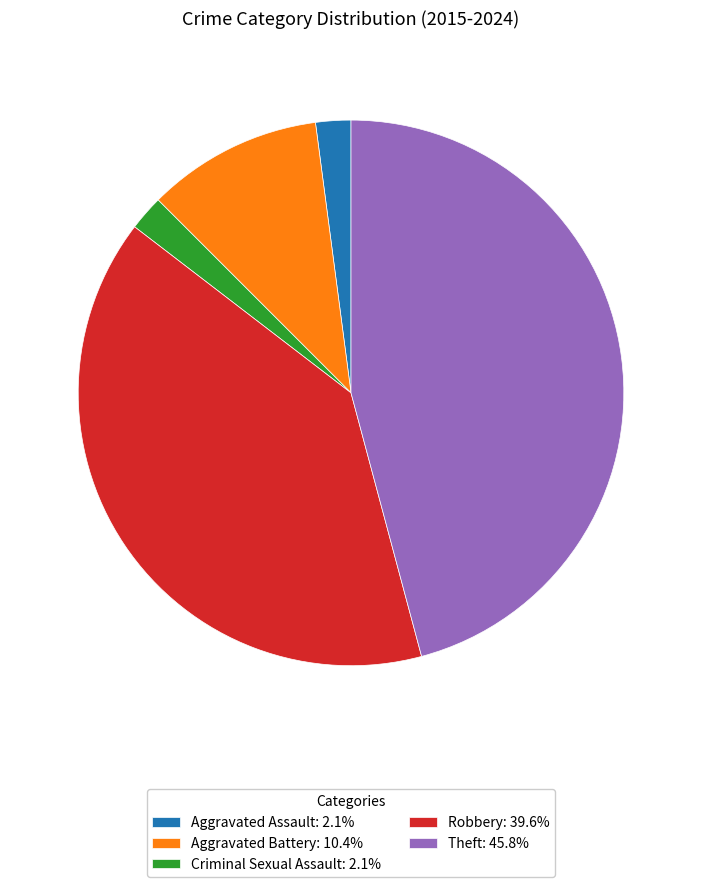

Which slice is the largest?

Theft